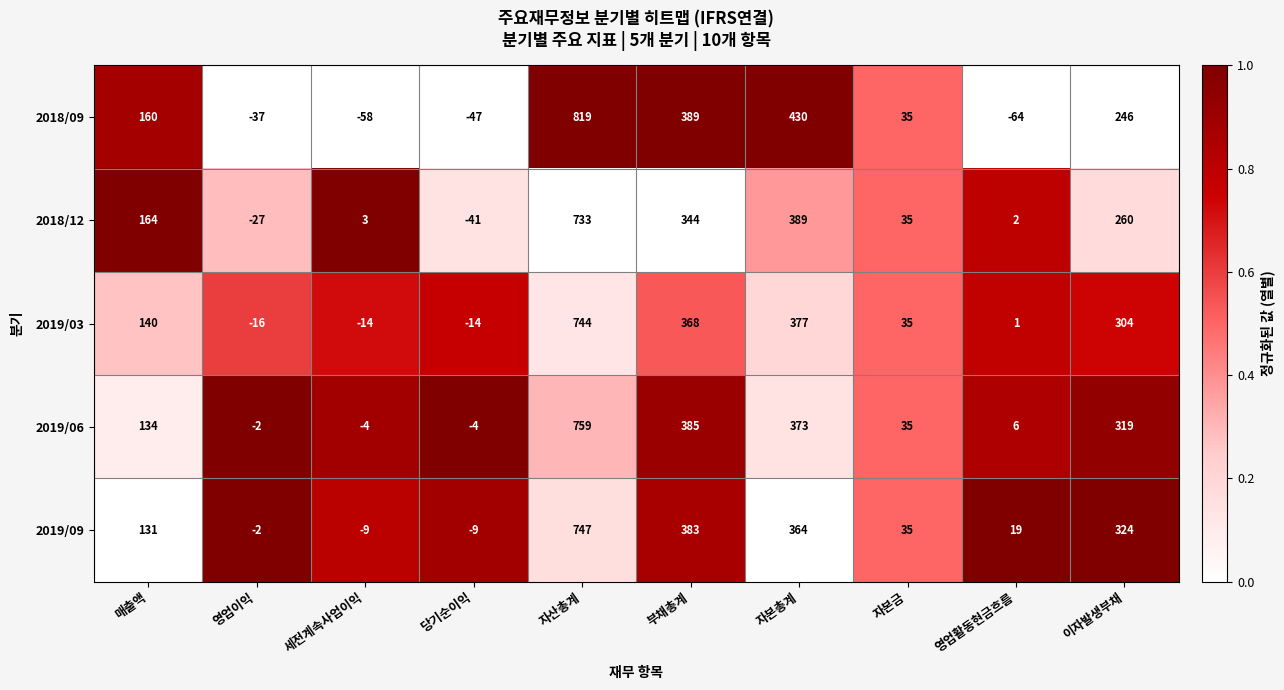

What is the difference between the highest and lowest values at 매출액?

33